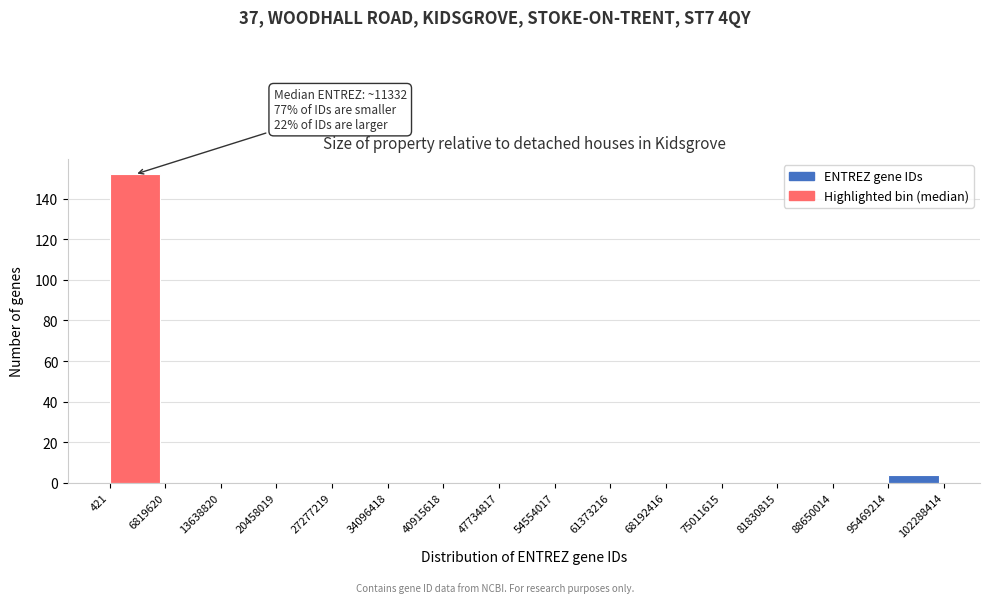

Which range on the x-axis has the tallest bar?

421 to 6819620